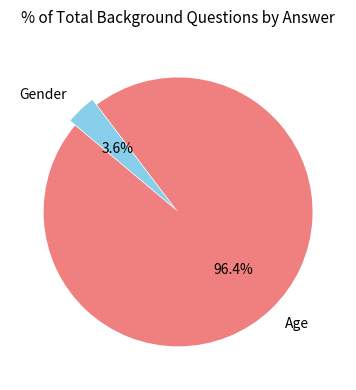

Count the number of slices in the pie.

2